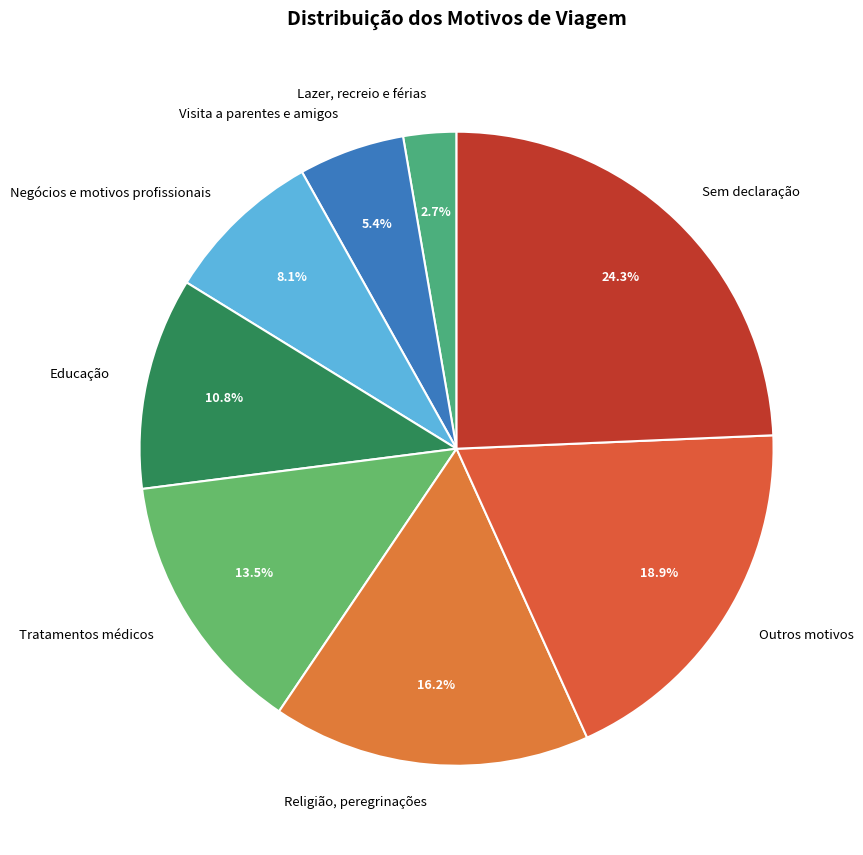

Rank the categories by value from highest to lowest.

Sem declaração, Outros motivos, Religião, peregrinações, Tratamentos médicos, Educação, Negócios e motivos profissionais, Visita a parentes e amigos, Lazer, recreio e férias